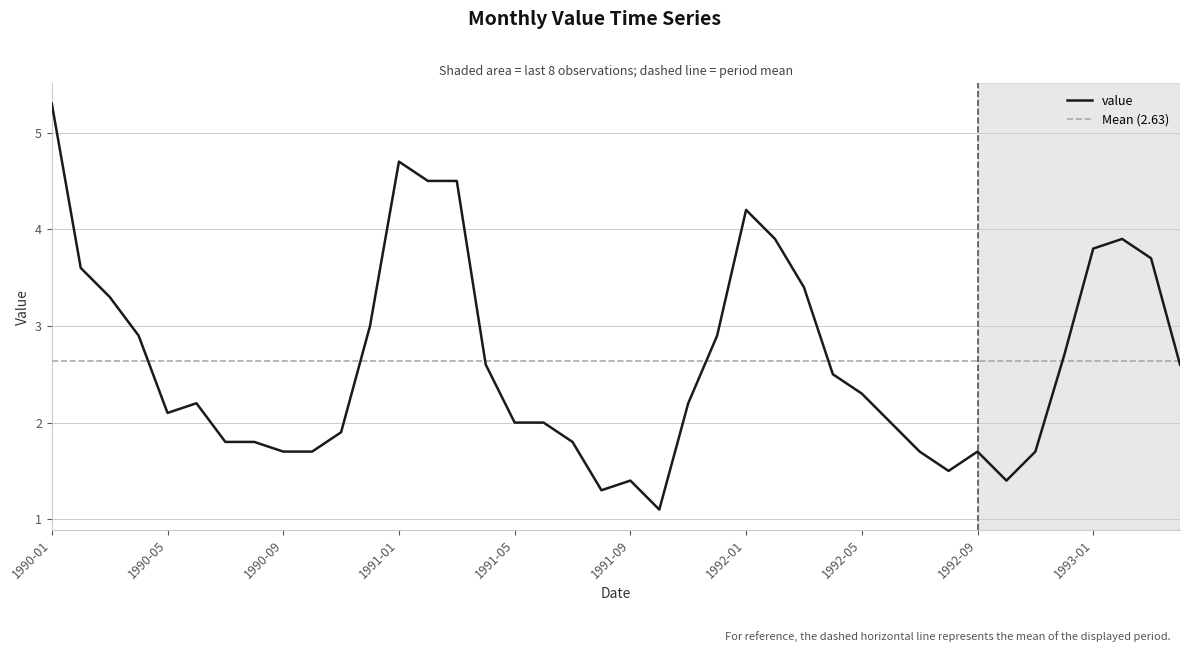

What is the difference between the maximum and minimum values?

4.2